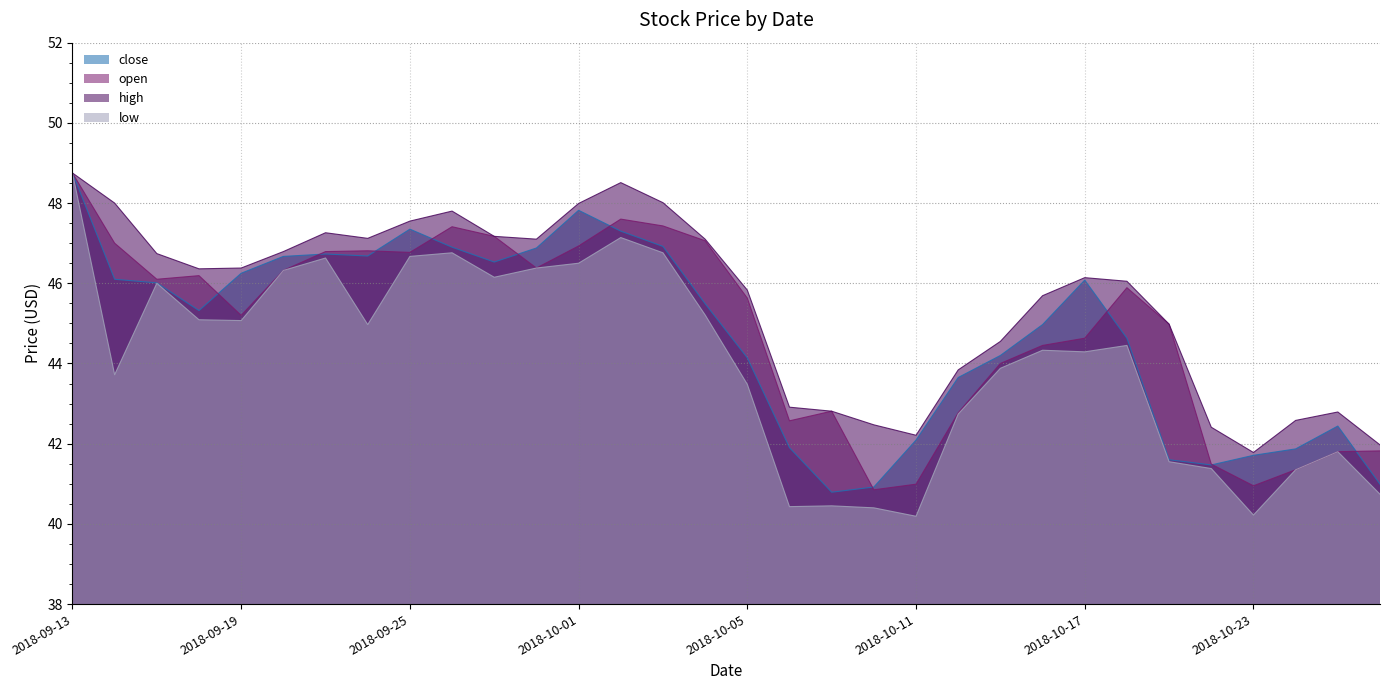

What is the sum of all open values?

1436.9